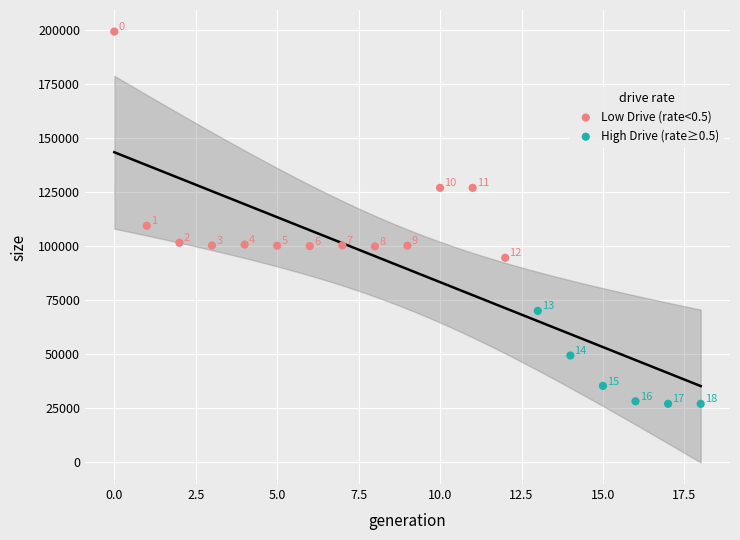

Which series has the largest Y range (max minus min)?

Low Drive (rate<0.5)